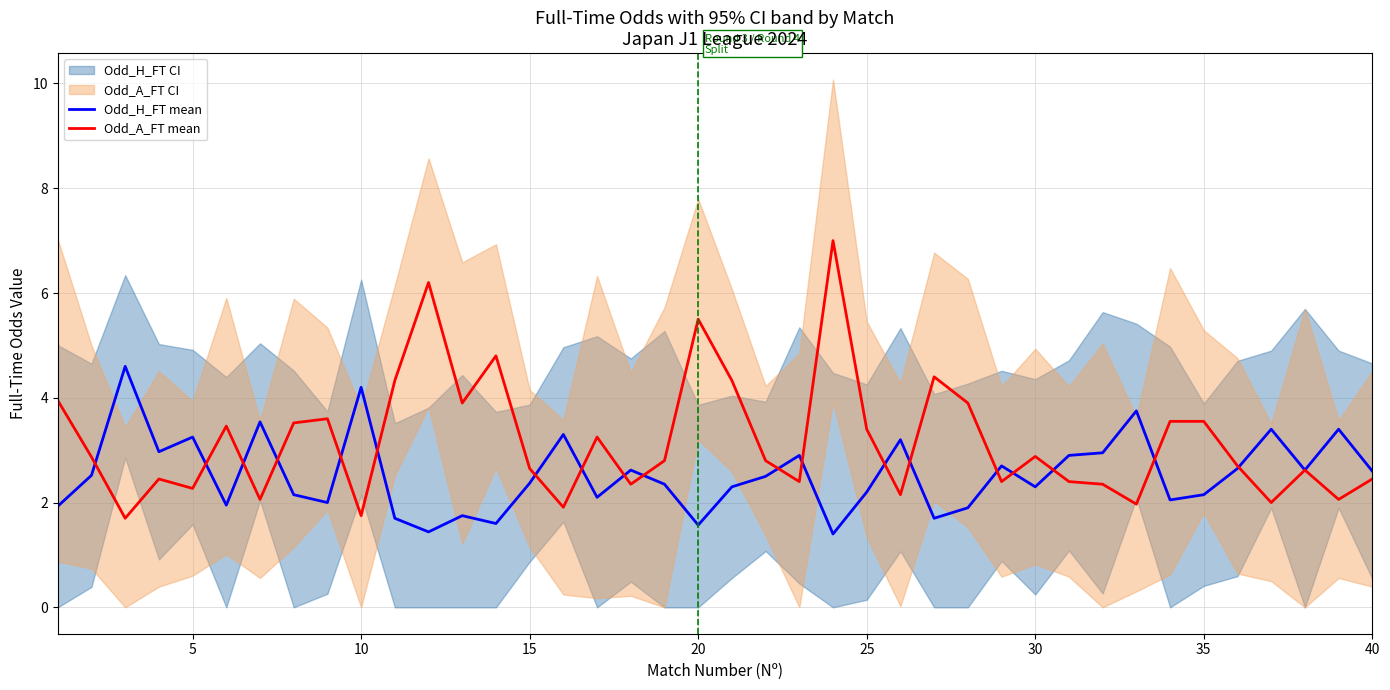

What is the sum of all Odd_H_FT mean values?

101.5